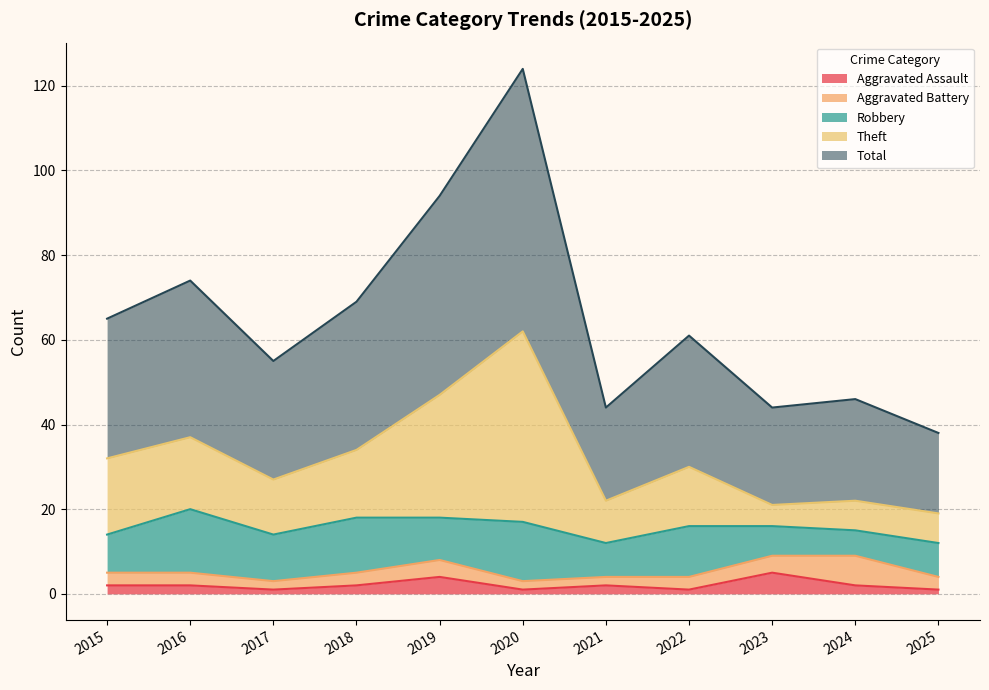

True or false: Total has a value of 199 at 2020.

False